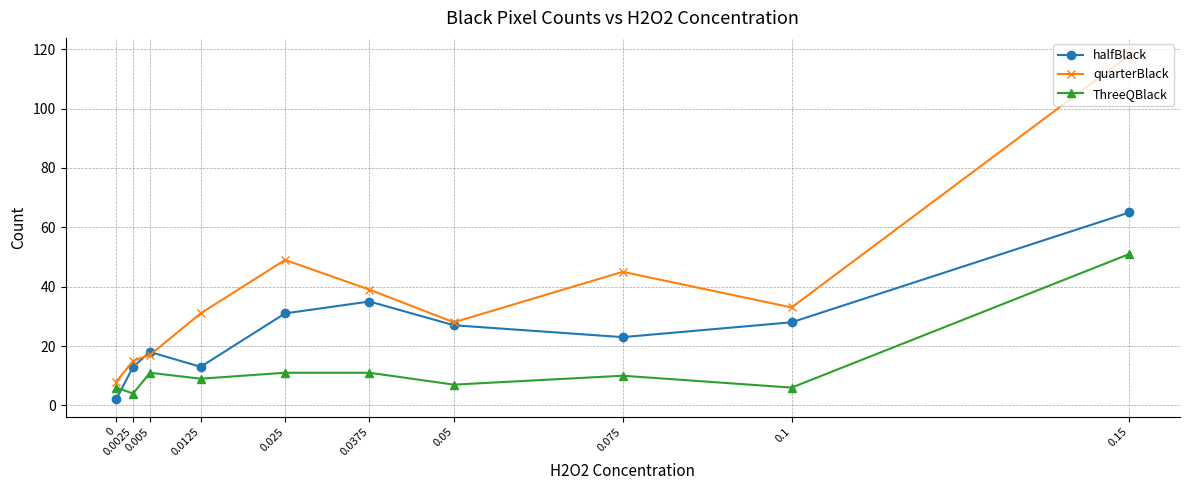

How many interior local valleys does the ThreeQBlack series have?

4